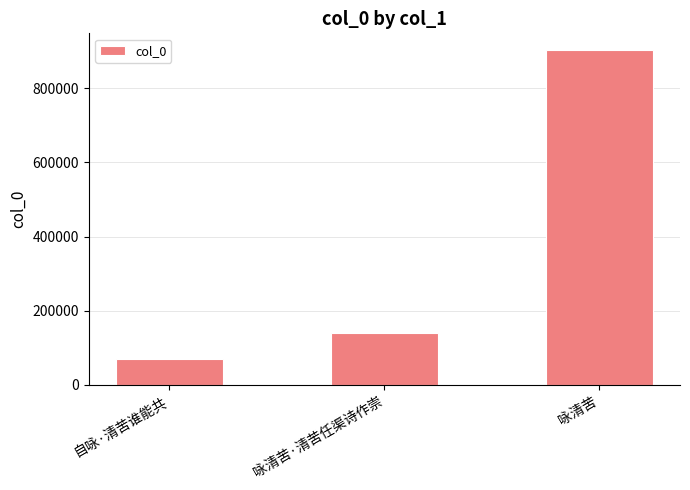

Rank the categories by value from lowest to highest.

自咏·清苦谁能共, 咏清苦·清苦任渠诗作崇, 咏清苦